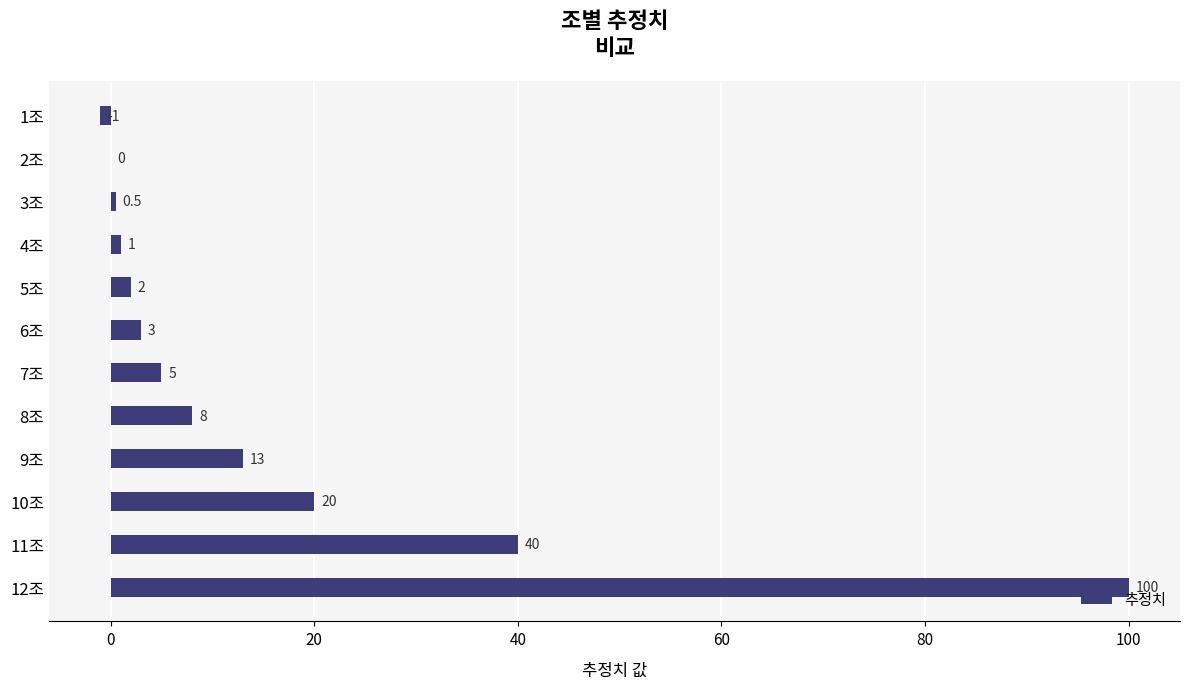

How many series are shown in this chart?

1